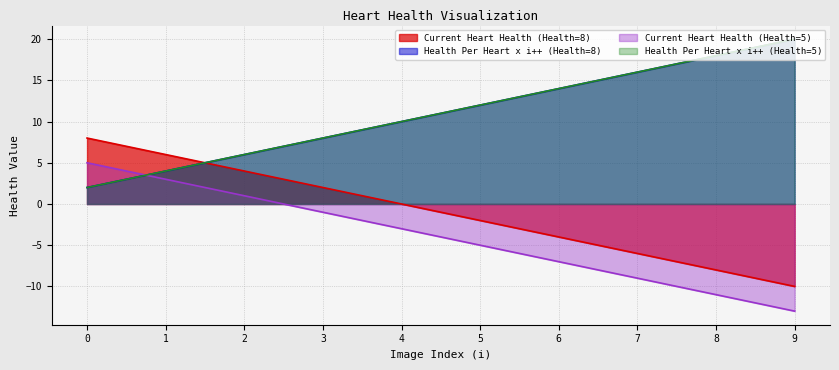

At 8, list the series in order from largest to smallest.

Health Per Heart x i++ (Health=8), Health Per Heart x i++ (Health=5), Current Heart Health (Health=8), Current Heart Health (Health=5)